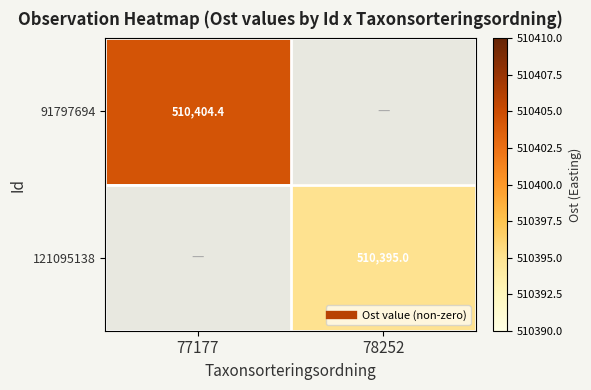

Which category has the highest value across all series?

77177